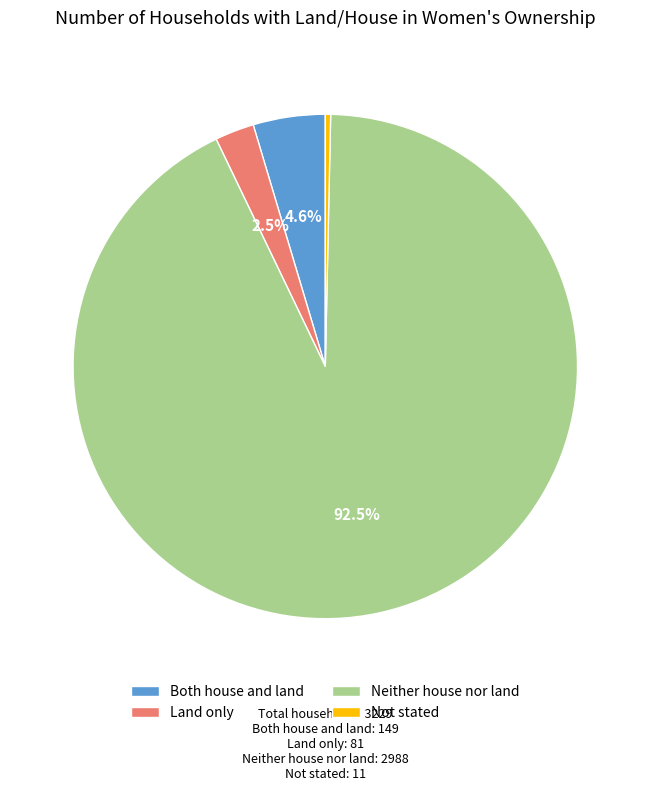

What is the largest slice in the pie chart?

Neither house nor land